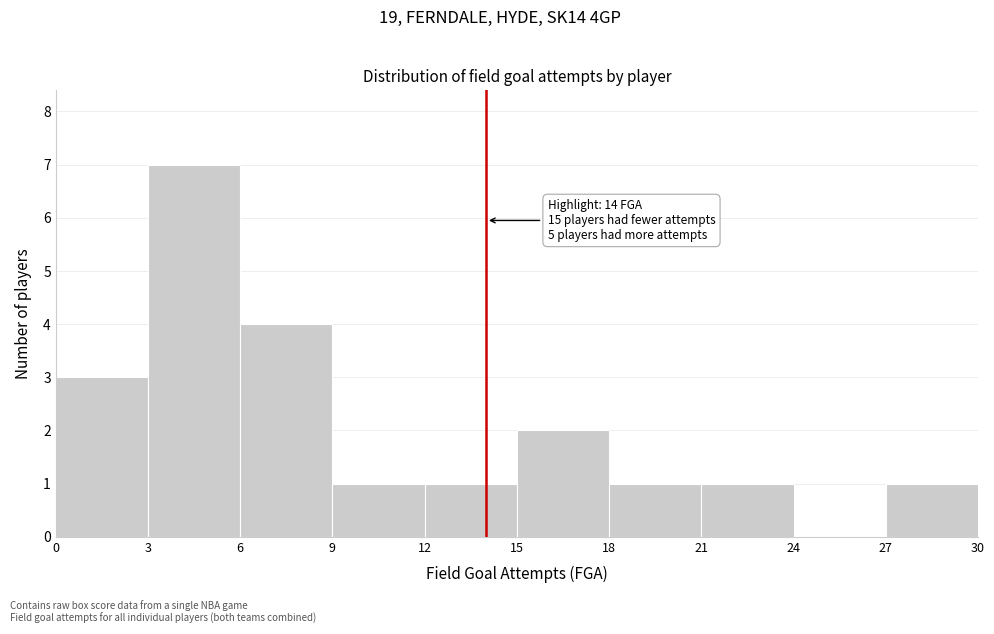

Over which range of the x-axis is the bar tallest?

3 to 6